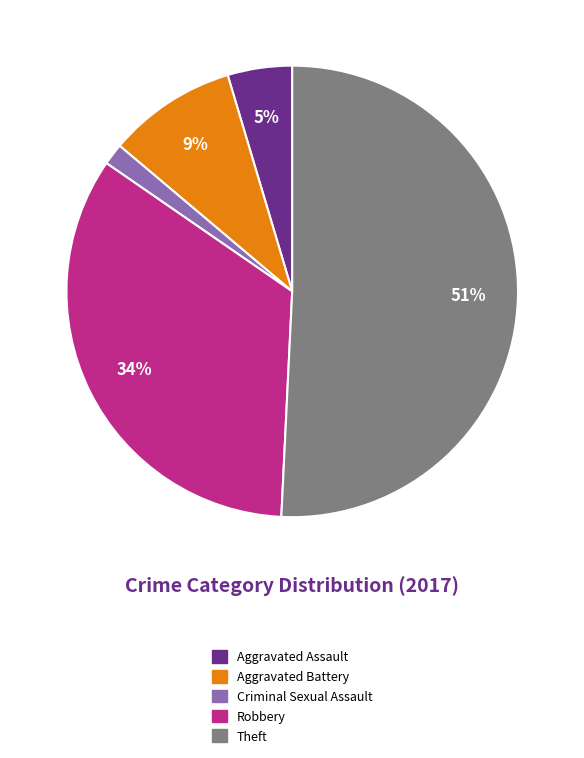

To the nearest percent, what is the difference between the largest and smallest slice percentages?

49%